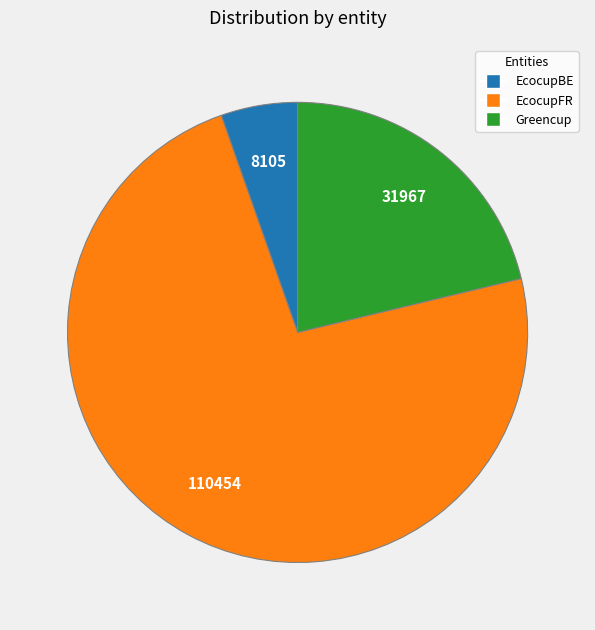

Does EcocupFR represent more than half of the total?

Yes